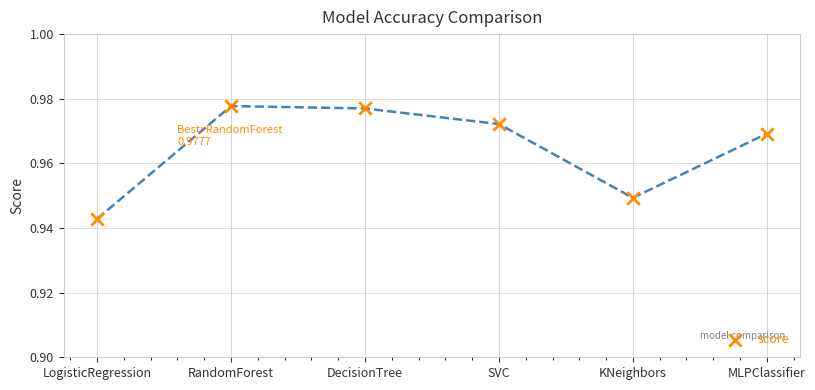

How many data points are displayed?

6